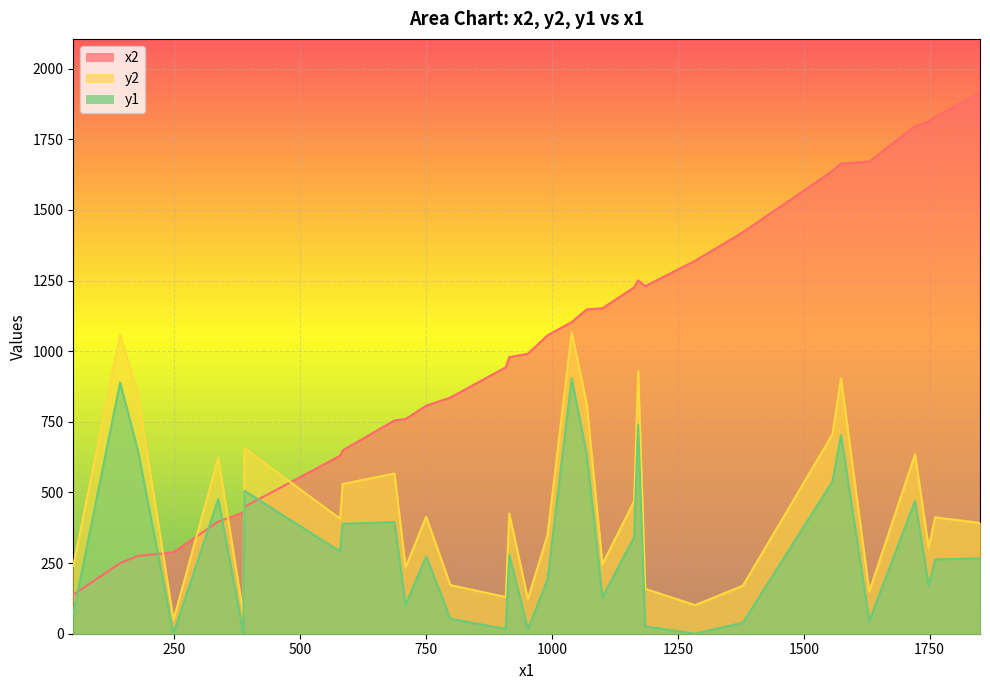

Which series ends up on top after the final intersection of y1 and x2?

x2